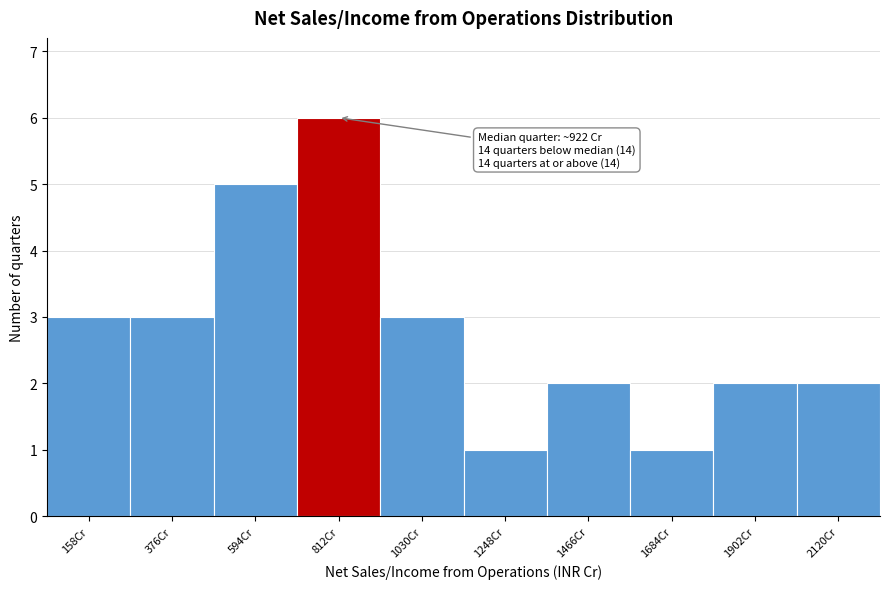

Reading left to right, transcribe all the data shown in this chart.

3	3	5	6	3	1	2	1	2	2